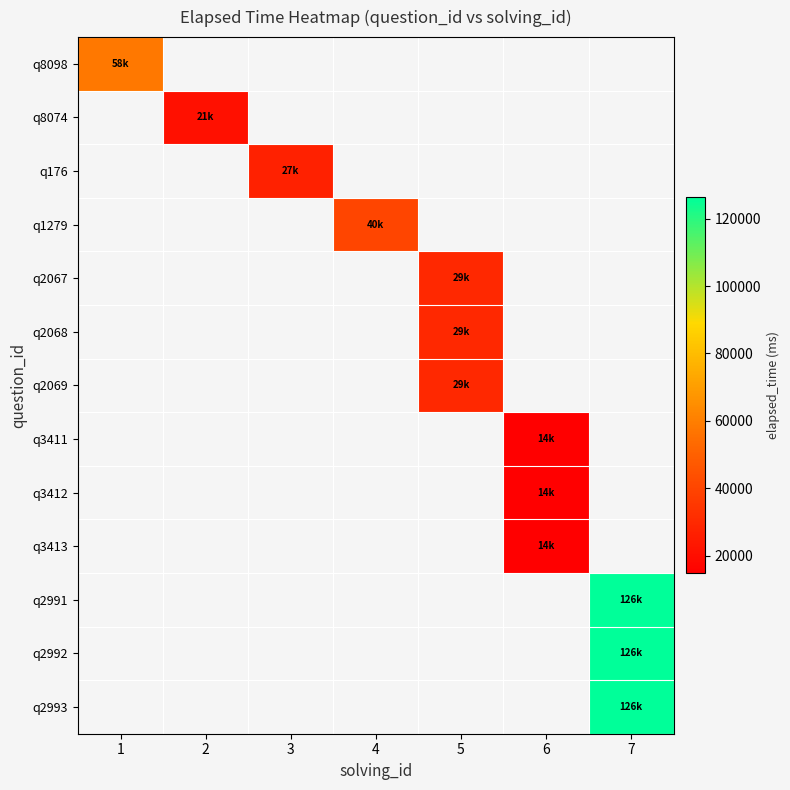

Rank the series by their maximum value, from highest to lowest.

q2991, q2992, q2993, q8098, q1279, q2067, q2068, q2069, q176, q8074, q3411, q3412, q3413